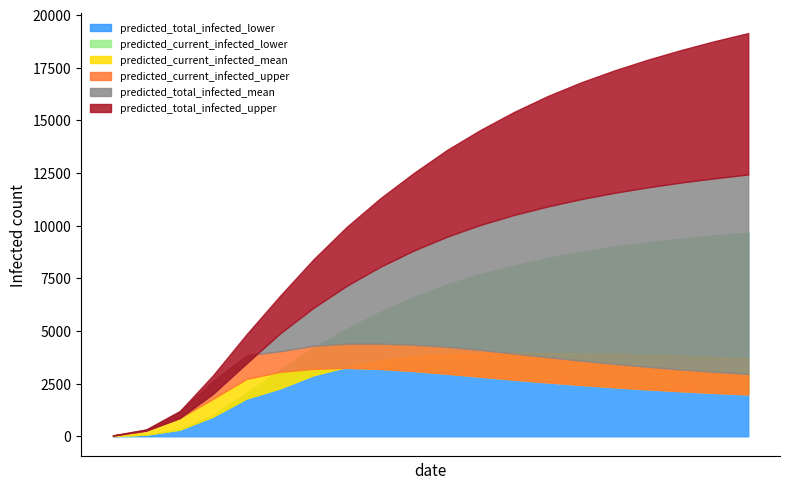

True or false: predicted_current_infected_mean and predicted_current_infected_lower intersect in this chart.

True